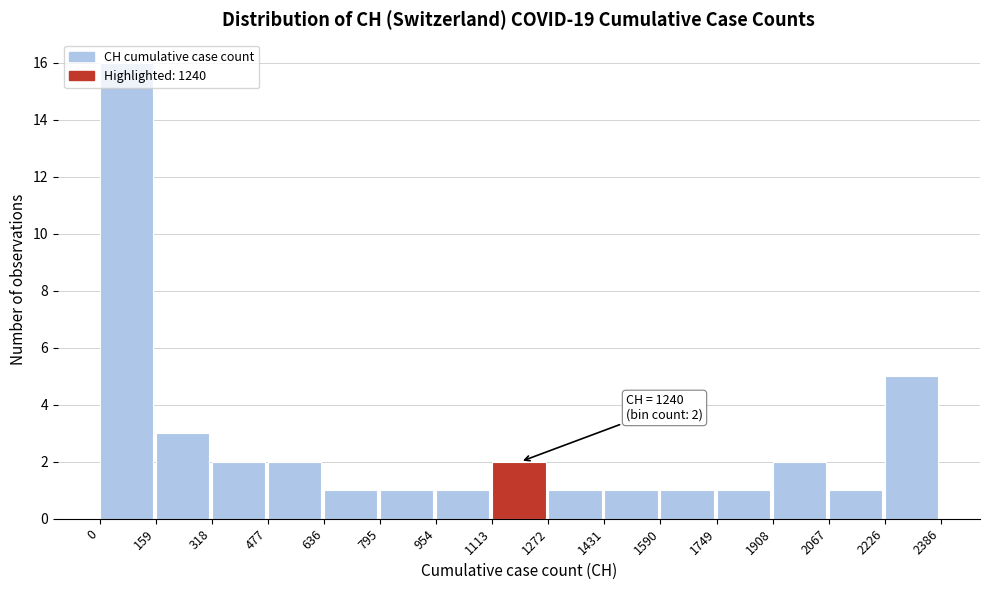

Which range on the x-axis has the tallest bar?

0 to 159